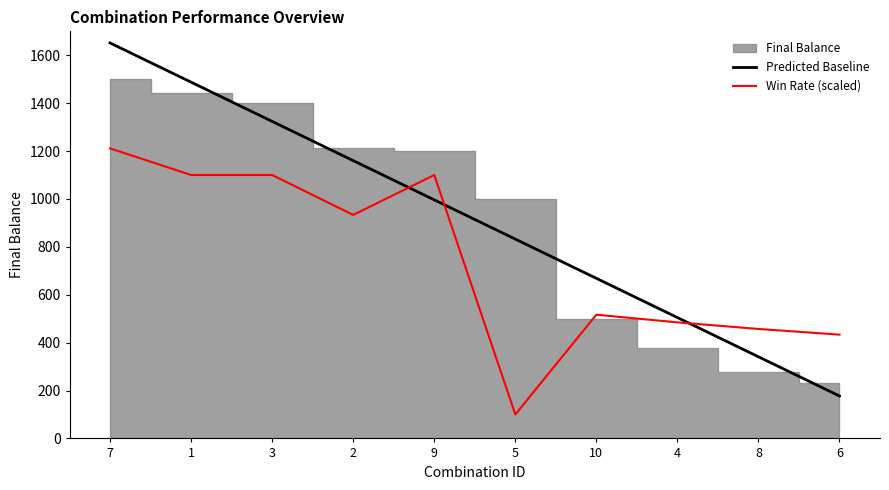

Which series changed the most between 1 and 8?

Predicted Baseline